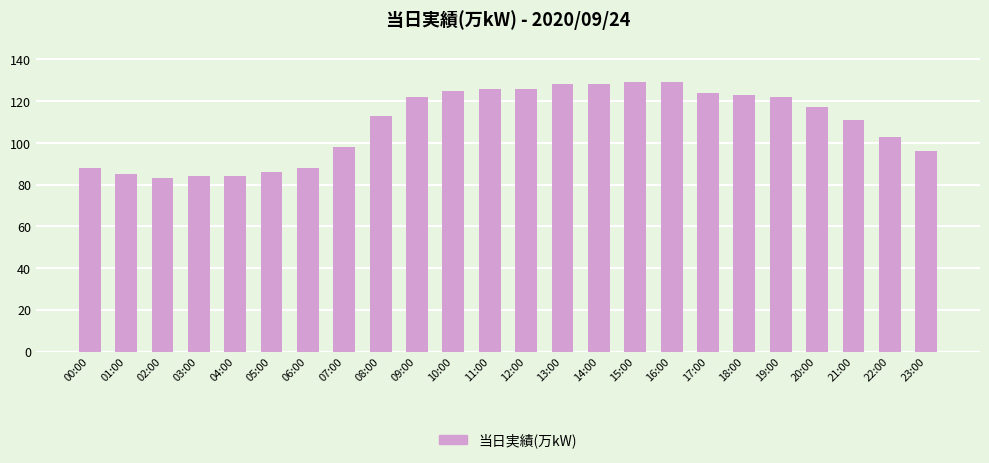

What is the label of the 9th bar from the right?

15:00